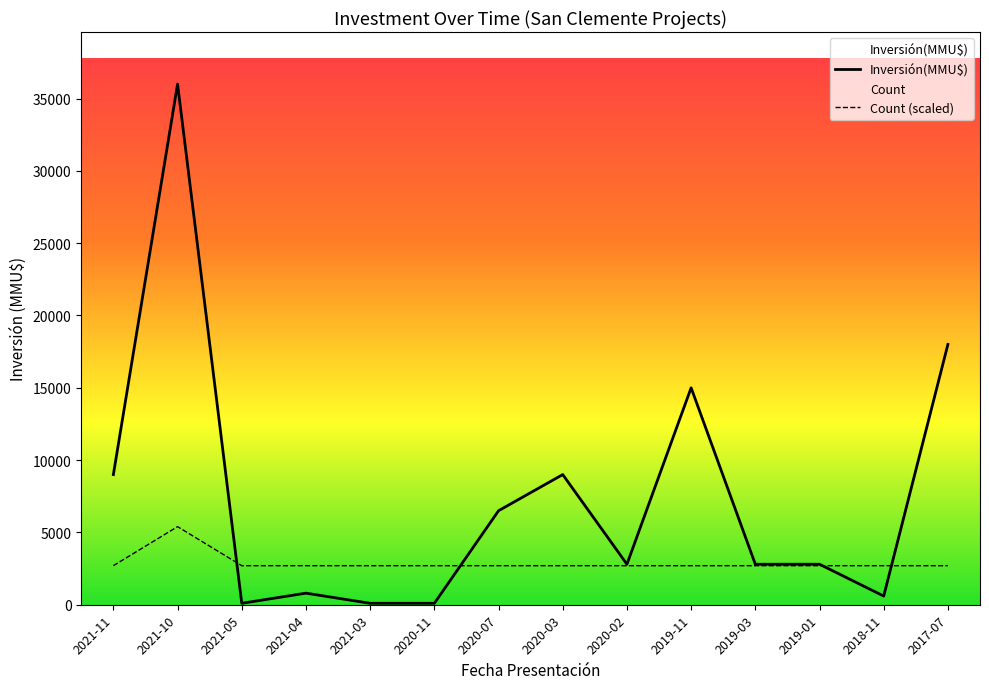

What is the greatest value displayed?

36000